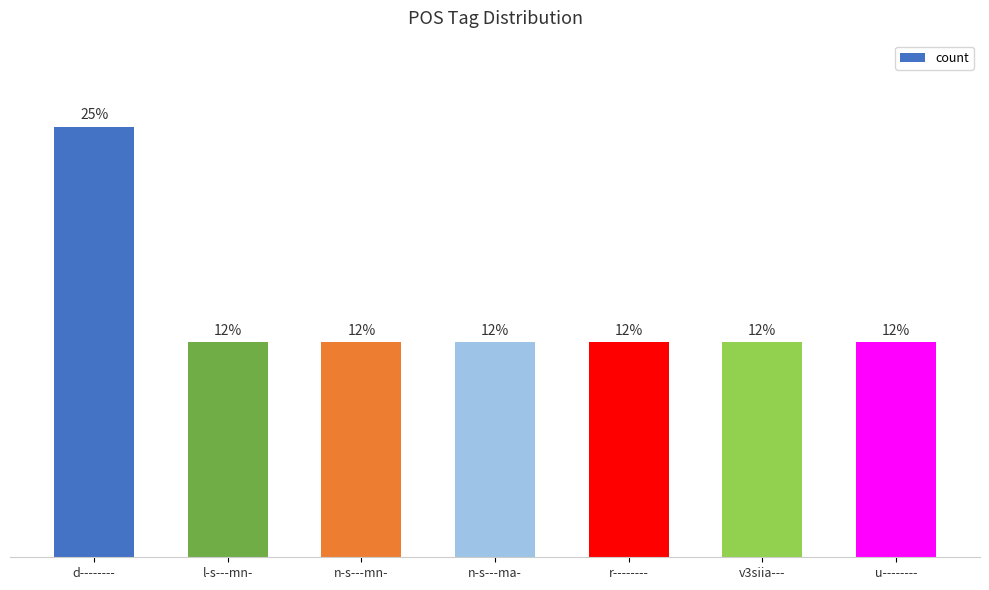

Does the chart contain any negative values?

No